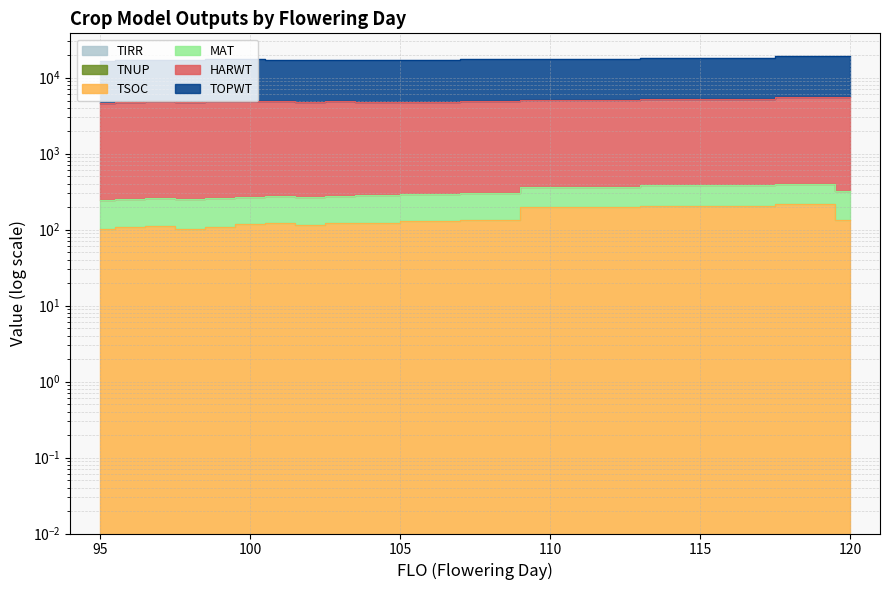

At which category does the chart reach its minimum across all series?

95